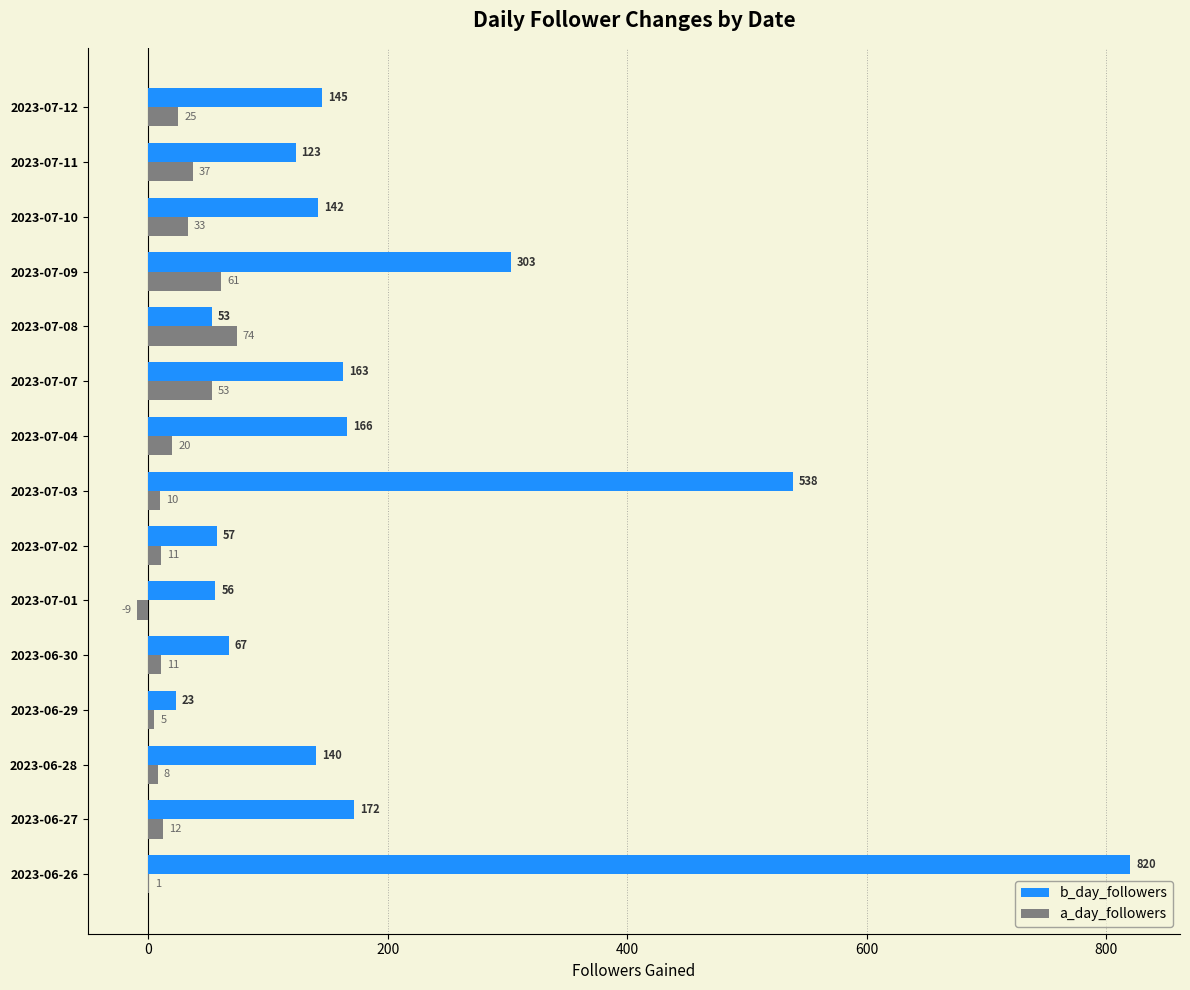

Is it true that a_day_followers equals 33 at 2023-07-10?

True